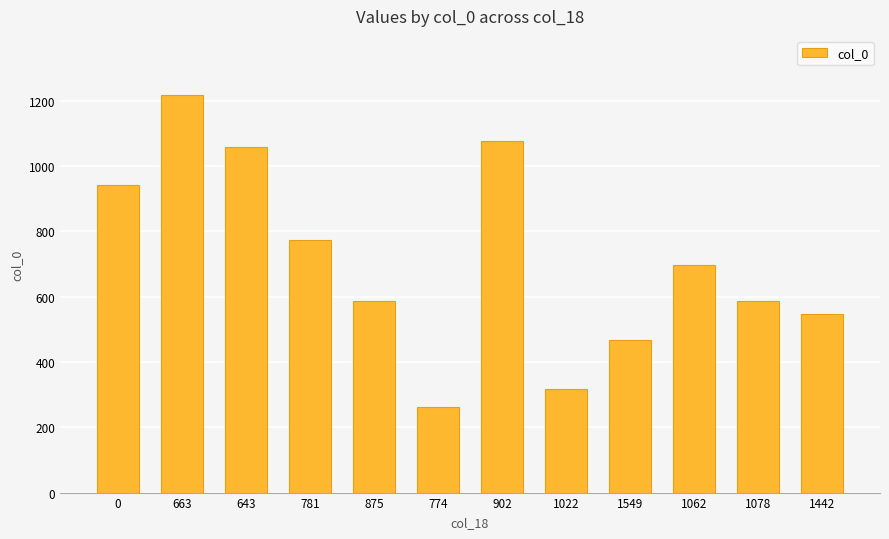

What is the greatest value displayed?

1216